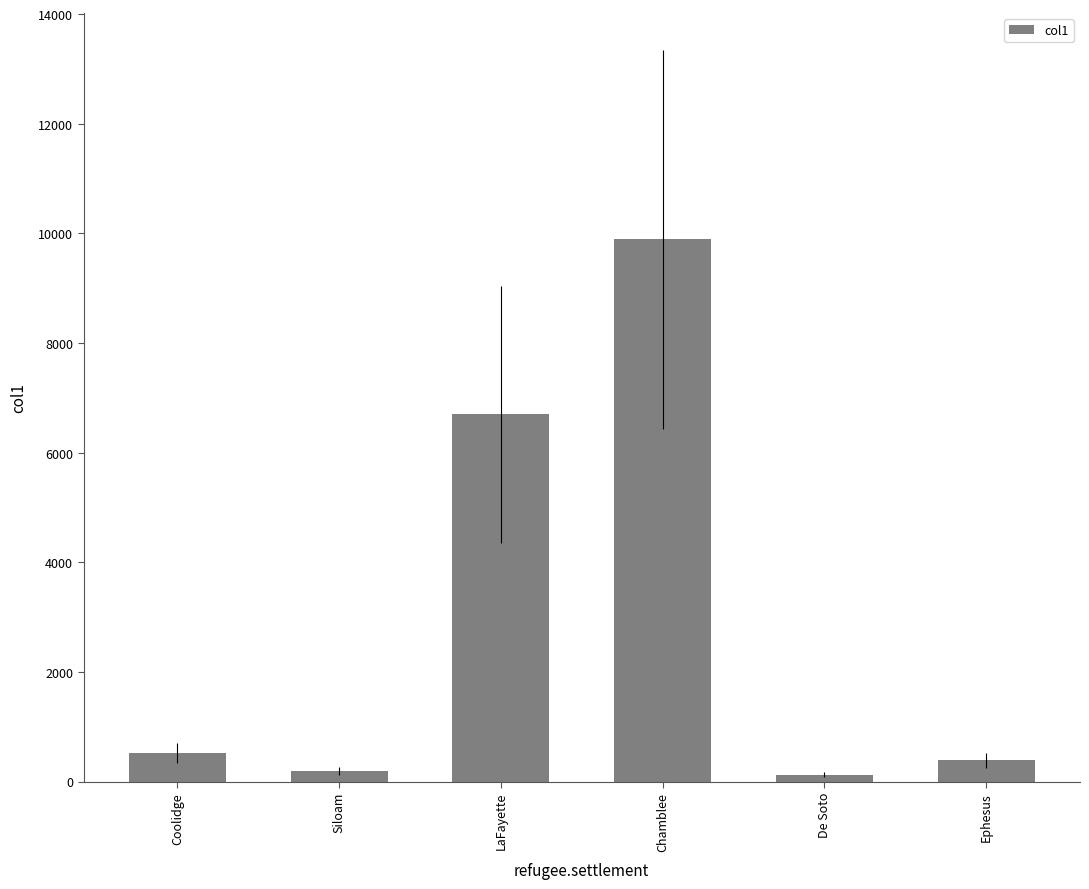

What is the difference between the maximum and minimum values?

9768